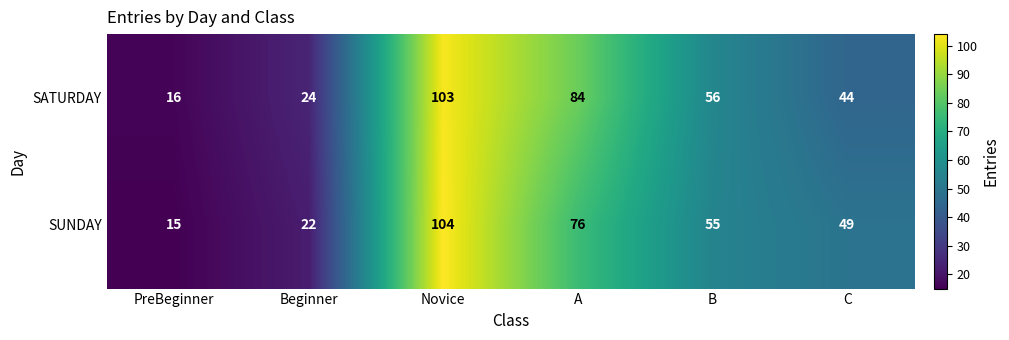

Which series has the largest total across all categories?

SATURDAY